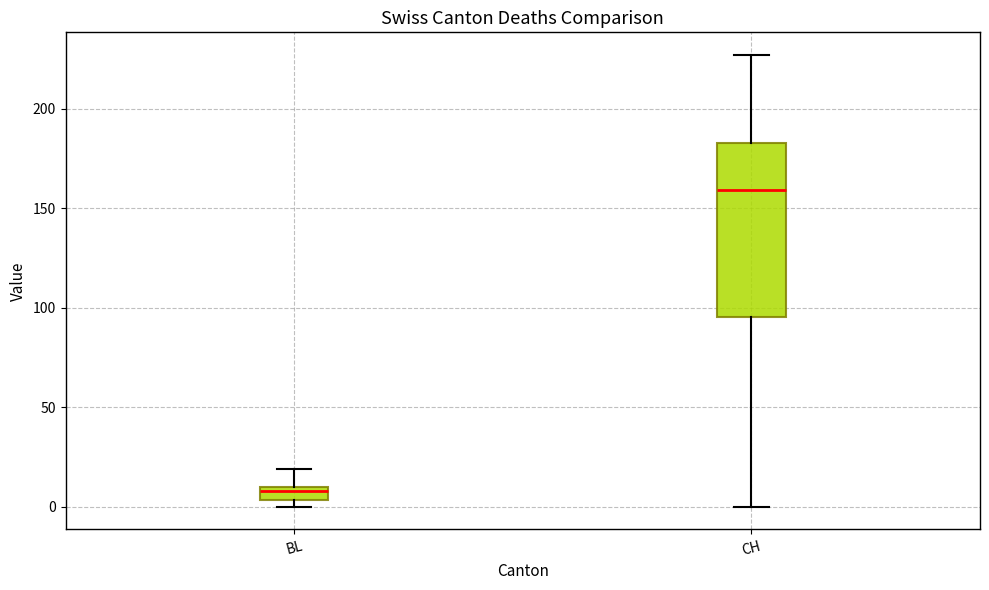

Which box is the tallest, from its lower edge to its upper edge?

CH